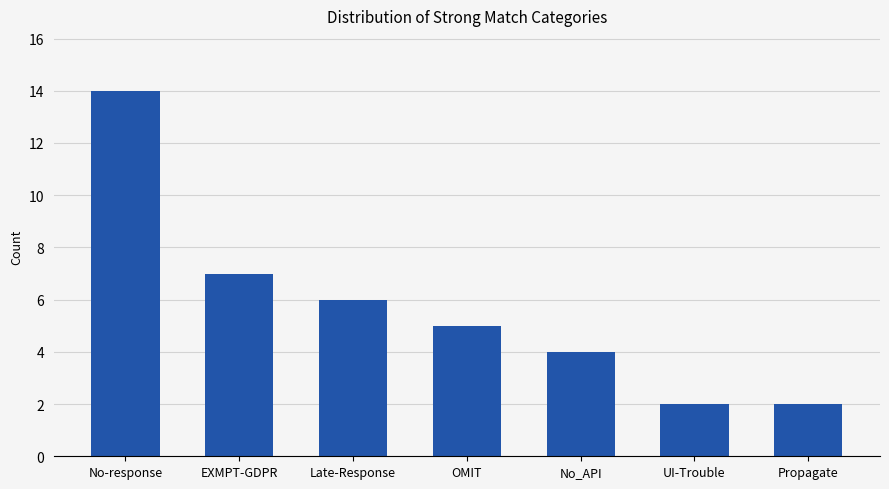

At which label does the data first exceed 5?

No-response